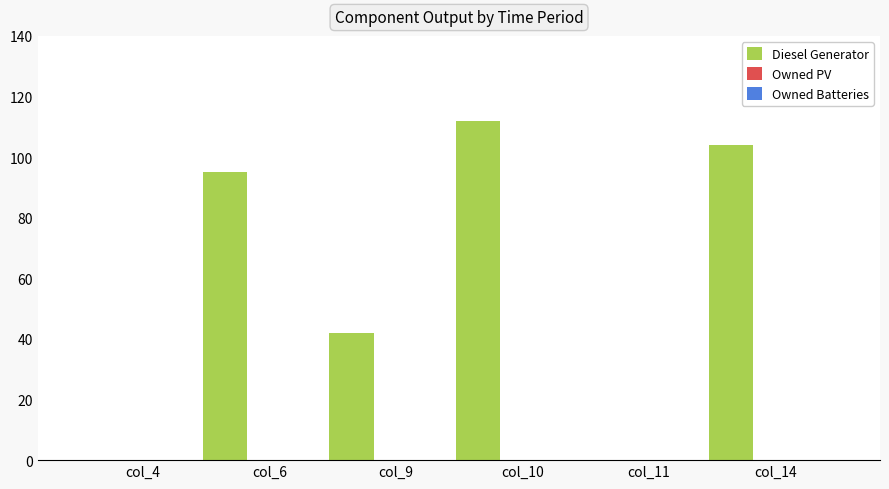

What is the greatest value displayed?

112